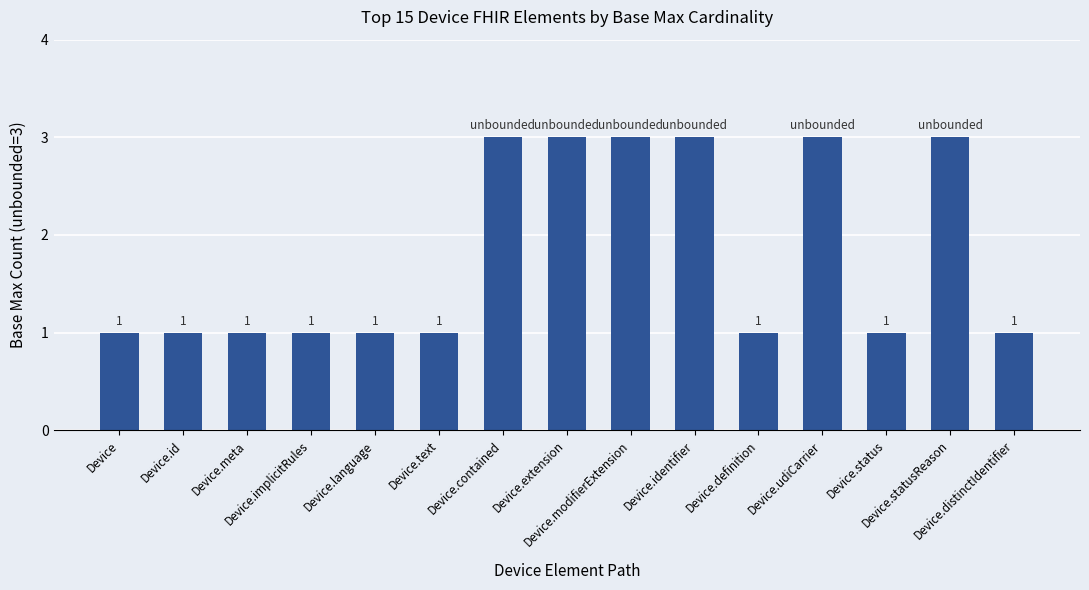

What is the average value?

2